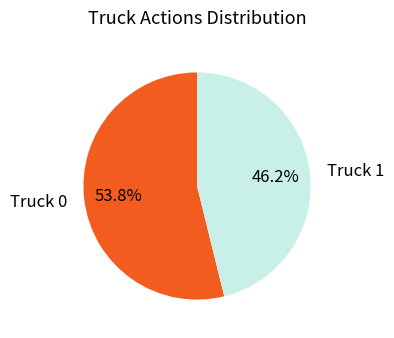

What percentage is NOT represented by Truck 0?

46.2%